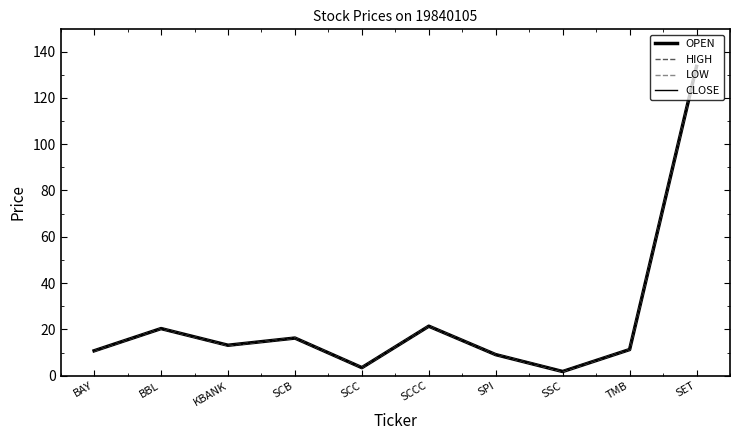

Does the chart have visible grid lines?

No